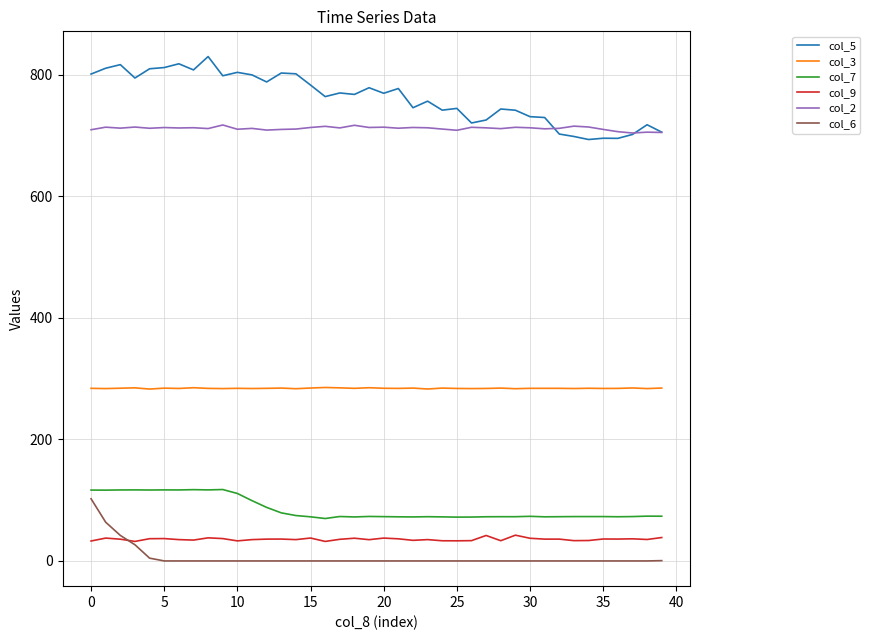

True or false: col_5 and col_3 intersect in this chart.

False